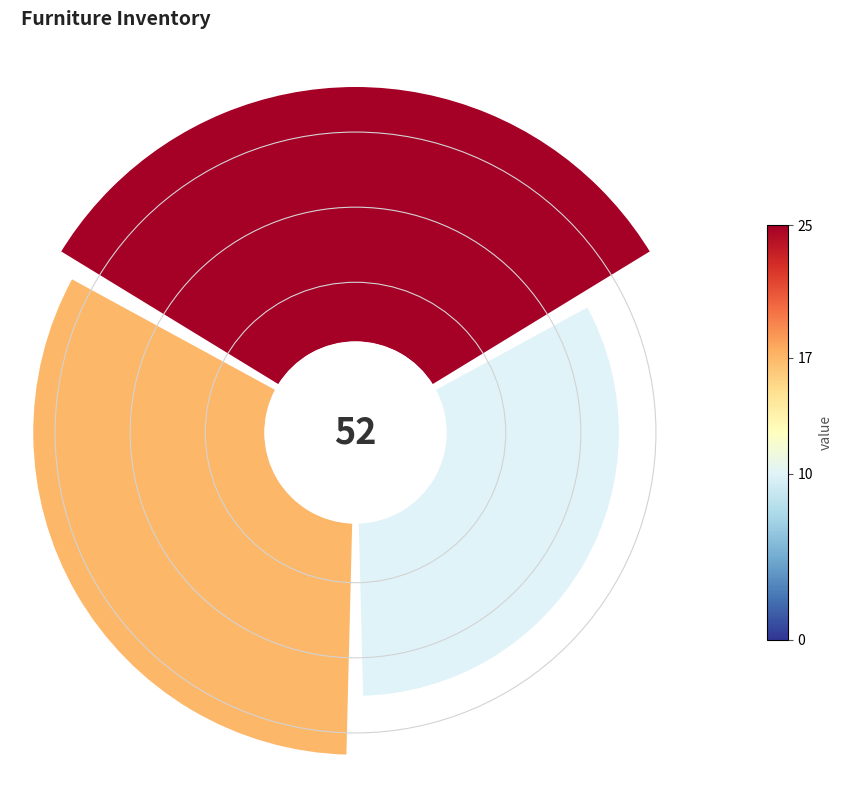

To the nearest percent, what is the average slice percentage?

33%